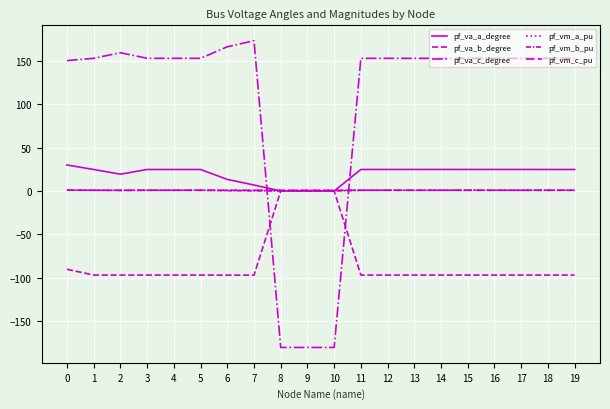

What is the highest value of the pf_va_c_degree series?

173.0